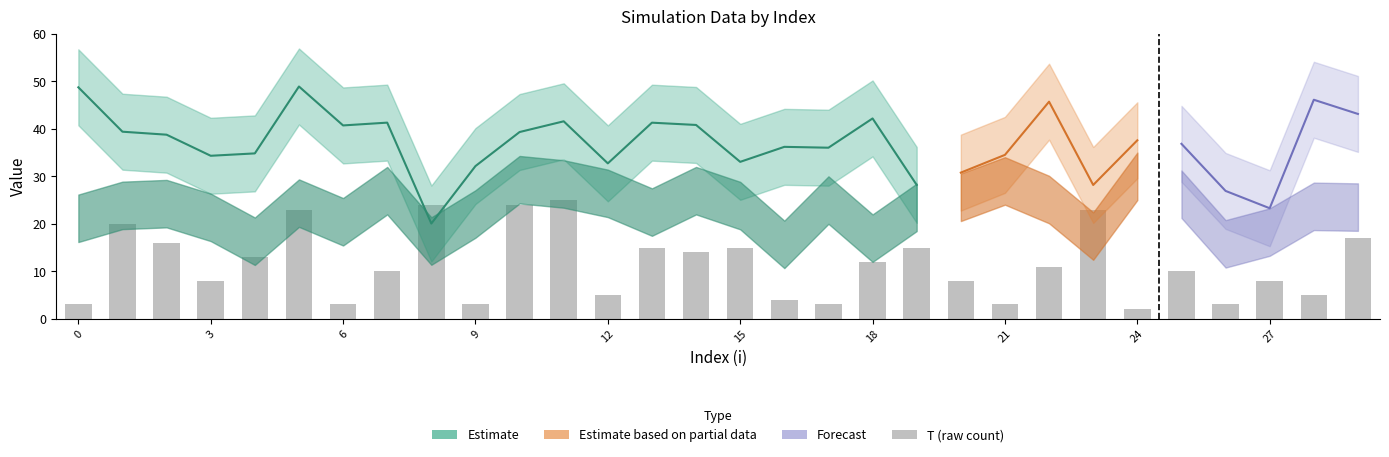

The chart shows a value of 3 at 12. True or false?

False